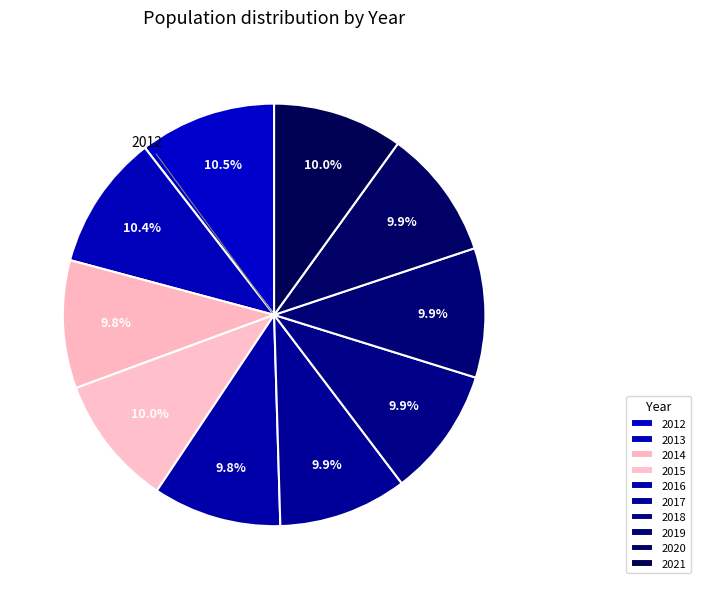

How many slices are in this pie chart?

10